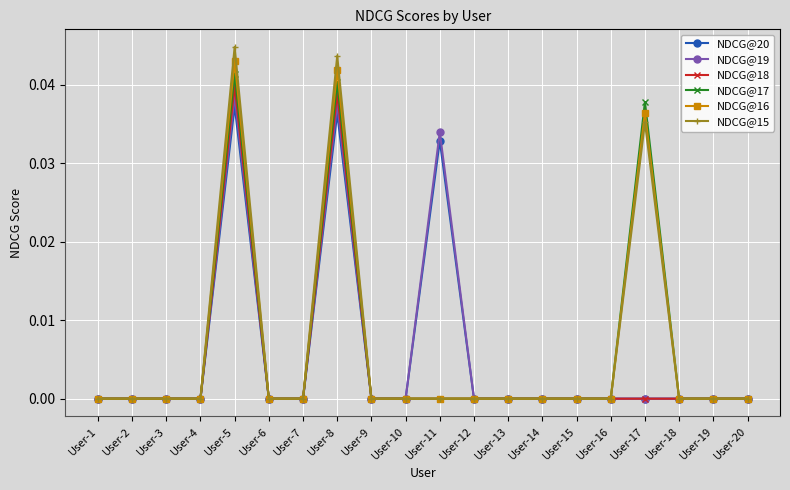

True or false: NDCG@18 has a value of 0.0 at User-15.

True